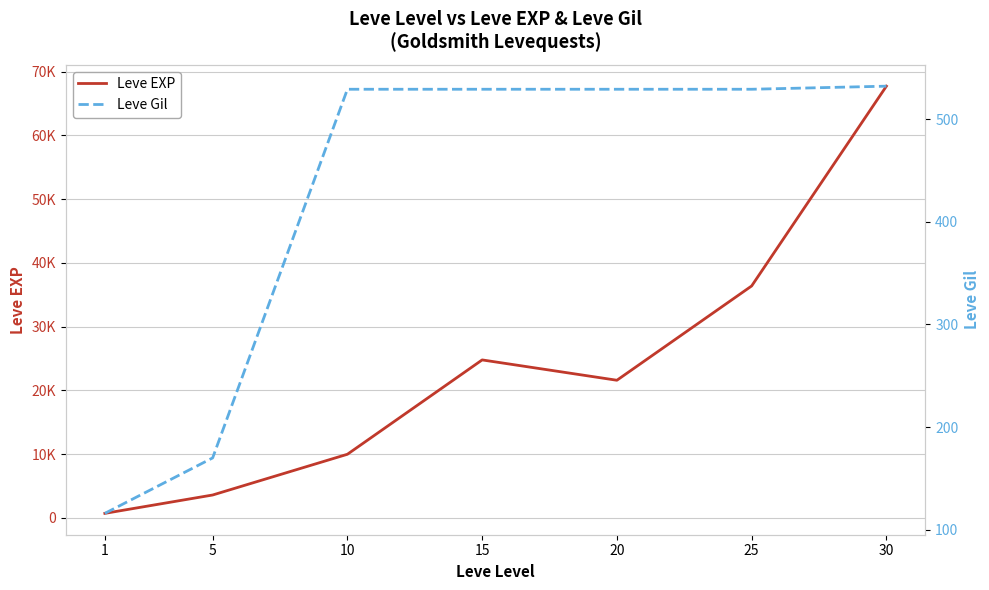

The value of Leve EXP at 5 is 3600. True or false?

True